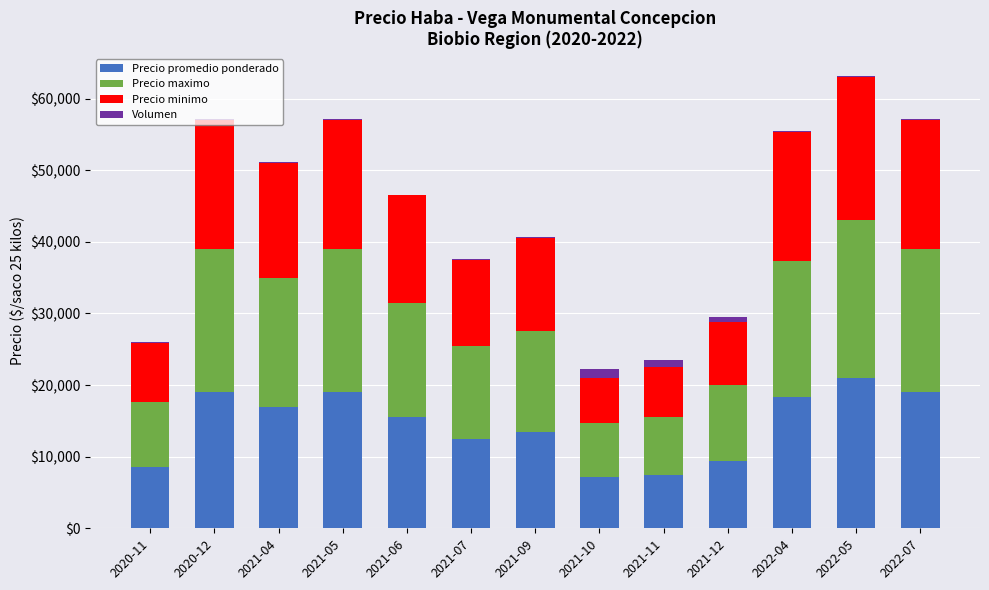

Does the chart contain stacked bars?

Yes